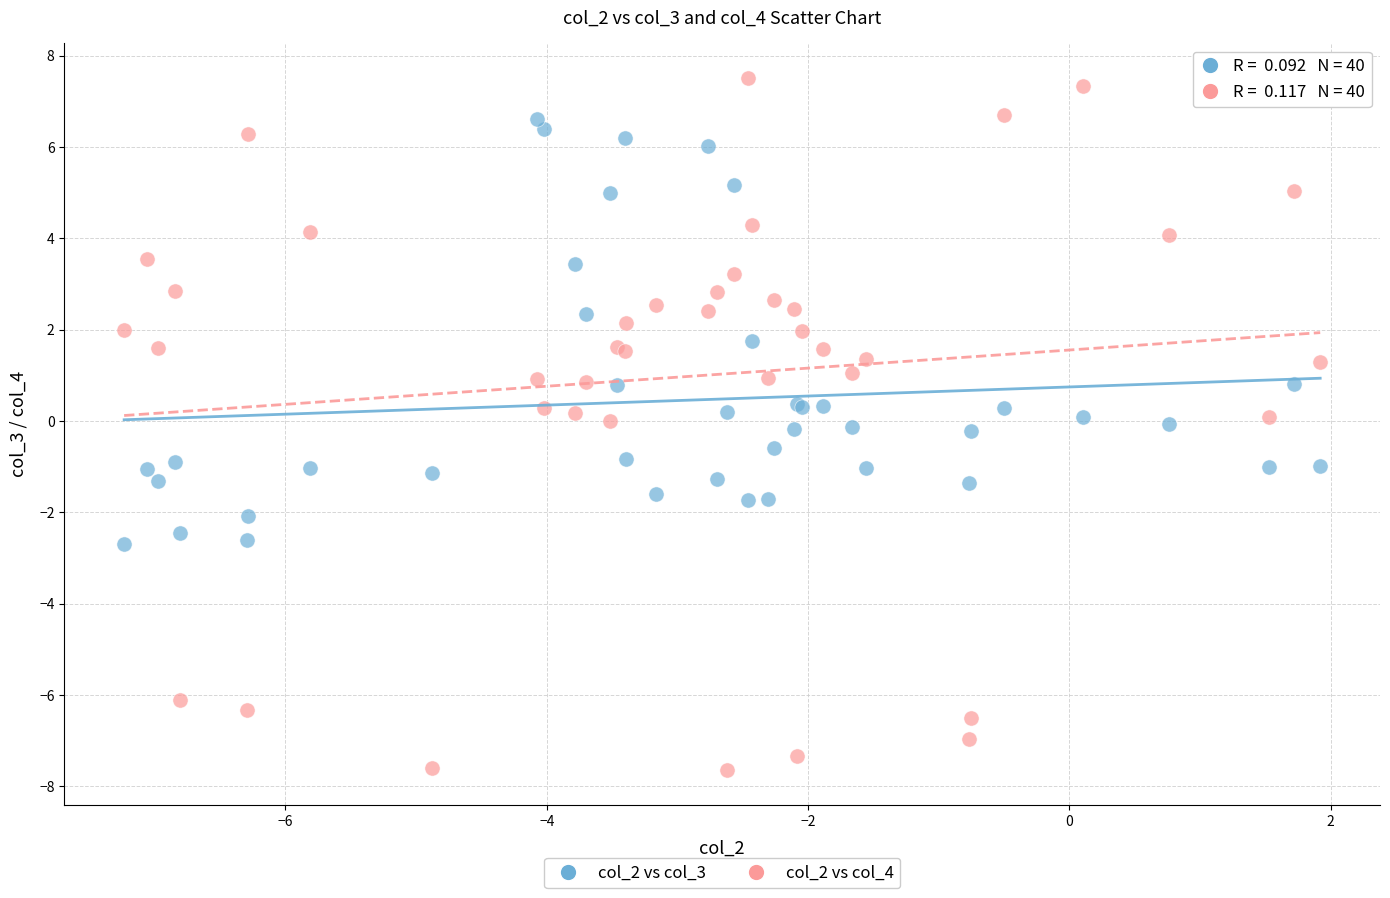

What are all the series names shown in the legend?

col_2 vs col_3, col_2 vs col_4